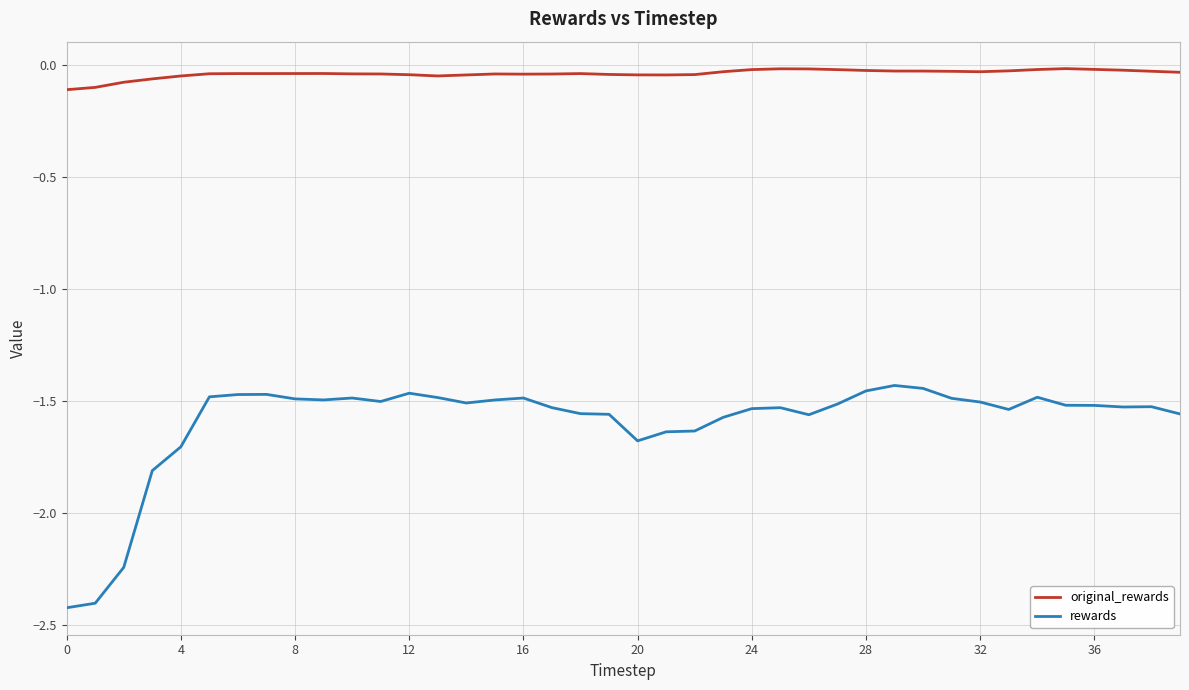

Which series has the widest spread of values?

rewards